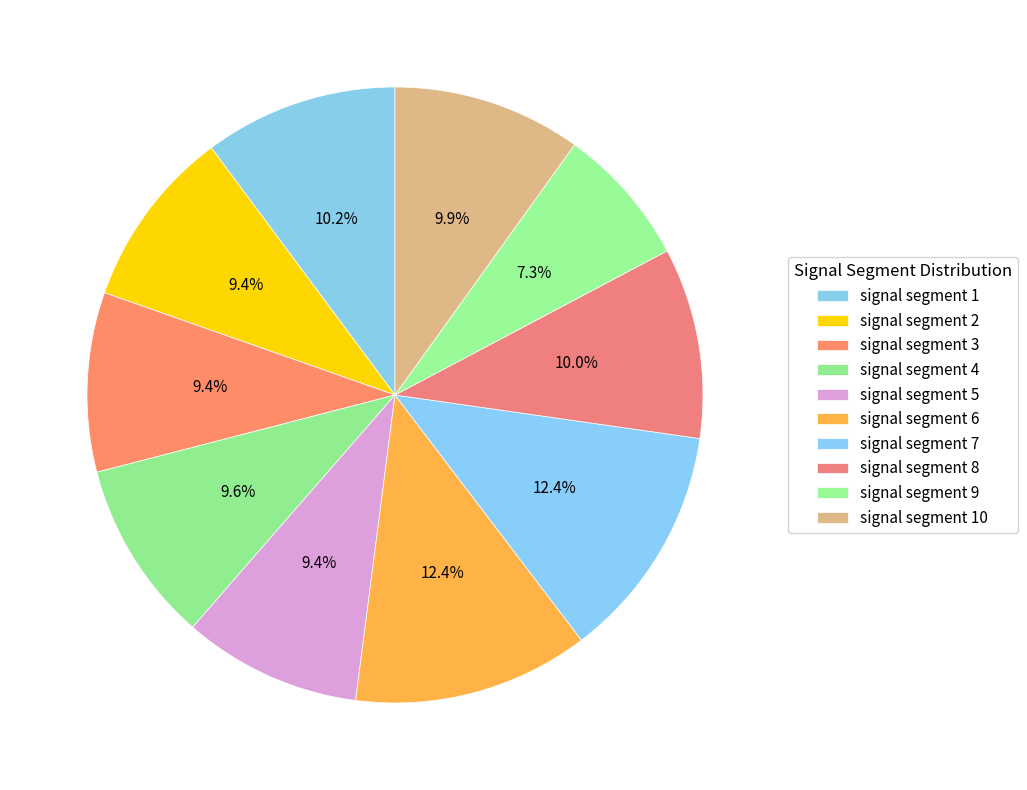

To the nearest percent, what is the combined percentage of signal segment 8 and signal segment 6?

22%